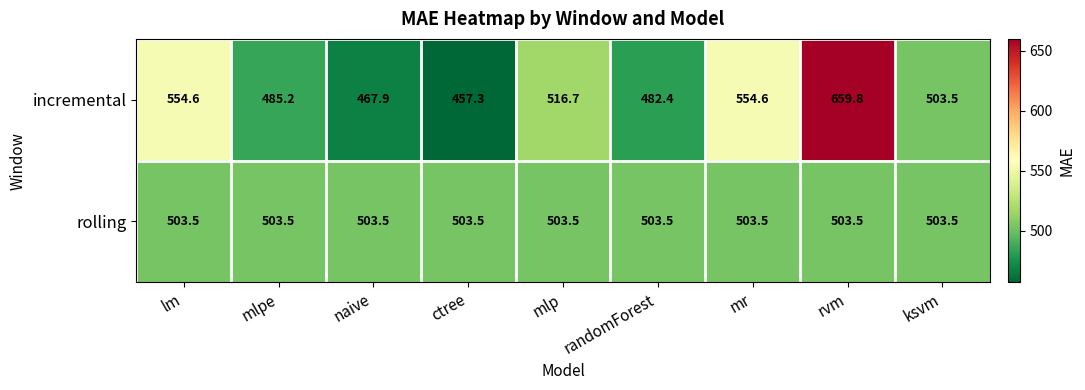

True or false: incremental has a value of 656.7 at mlpe.

False